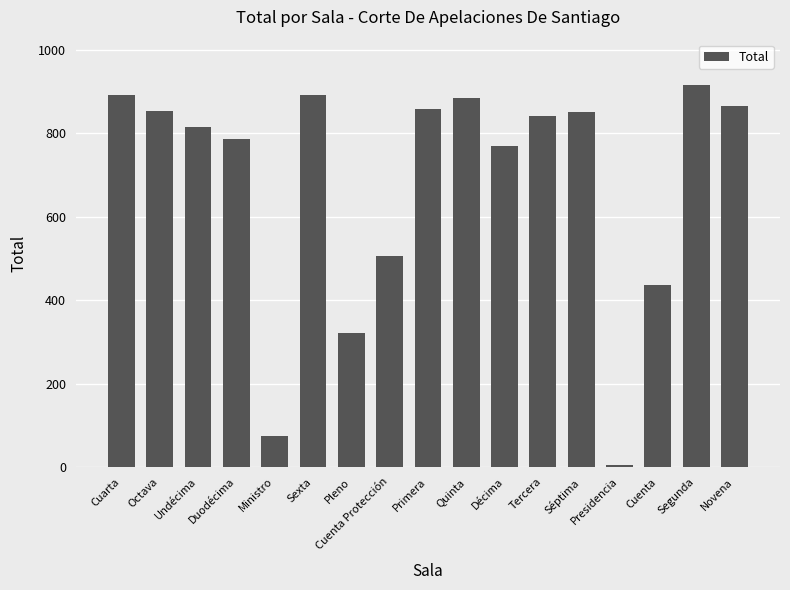

Count the number of data series in this chart.

1